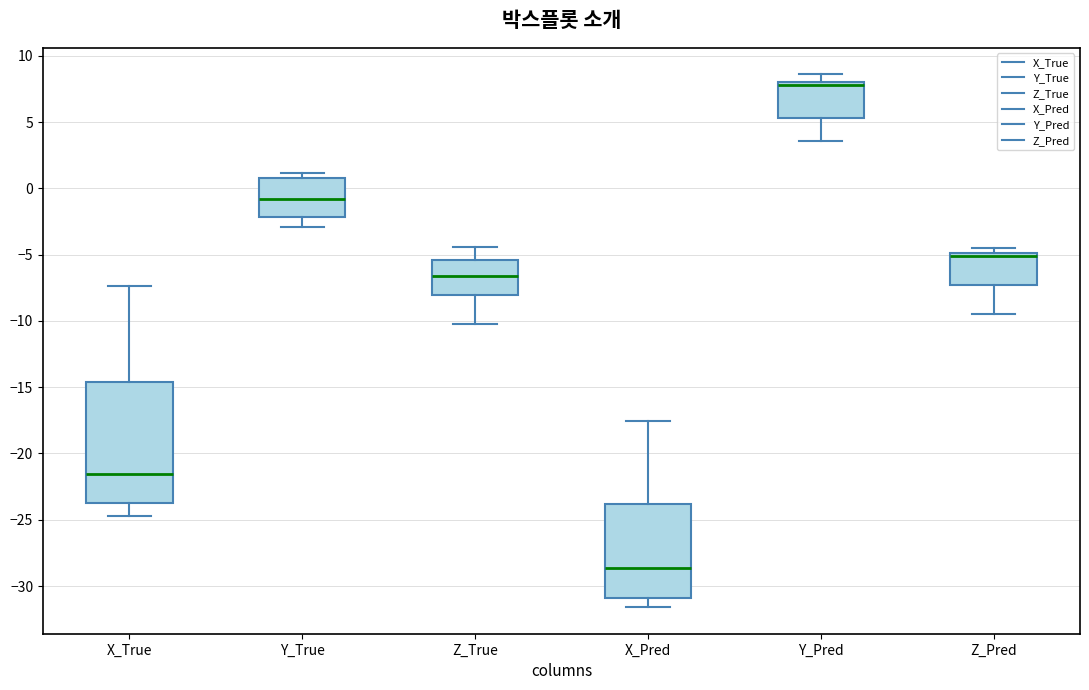

Where is the upper edge of the box for Y_True on the y-axis? The values are not printed on the chart, so give them approximately, as read against the axis.

1.0